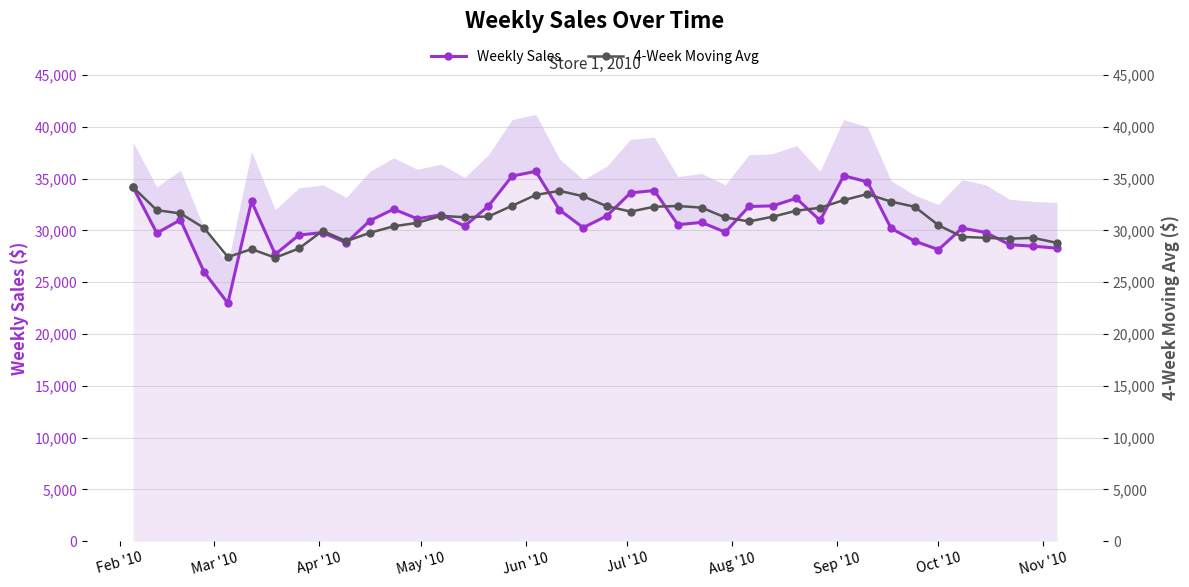

How many values in the Weekly Sales series are below 30937?

20